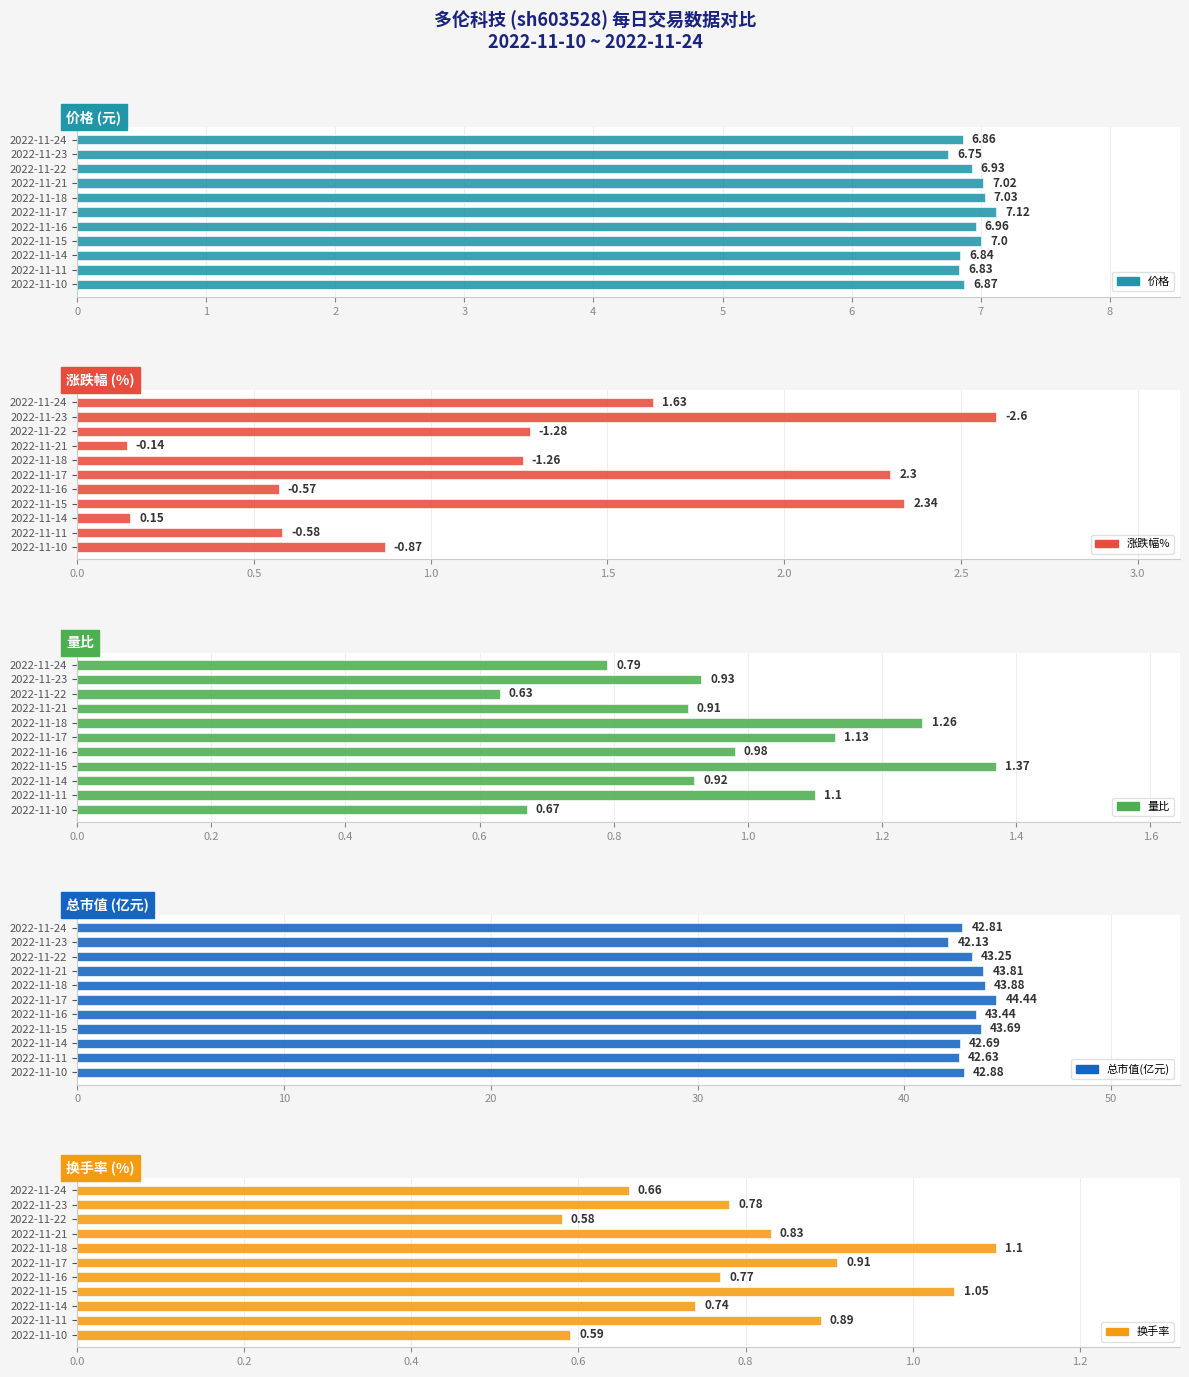

What is the highest value of the 量比 series?

1.4